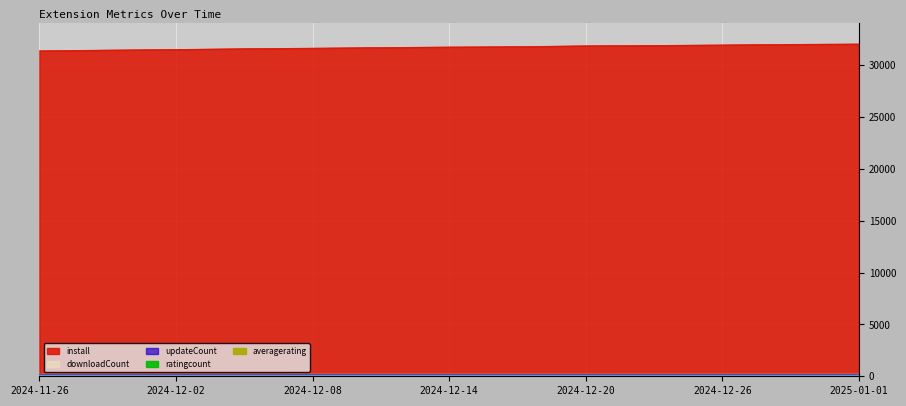

Where does the updateCount series first go above 155?

2024-12-26